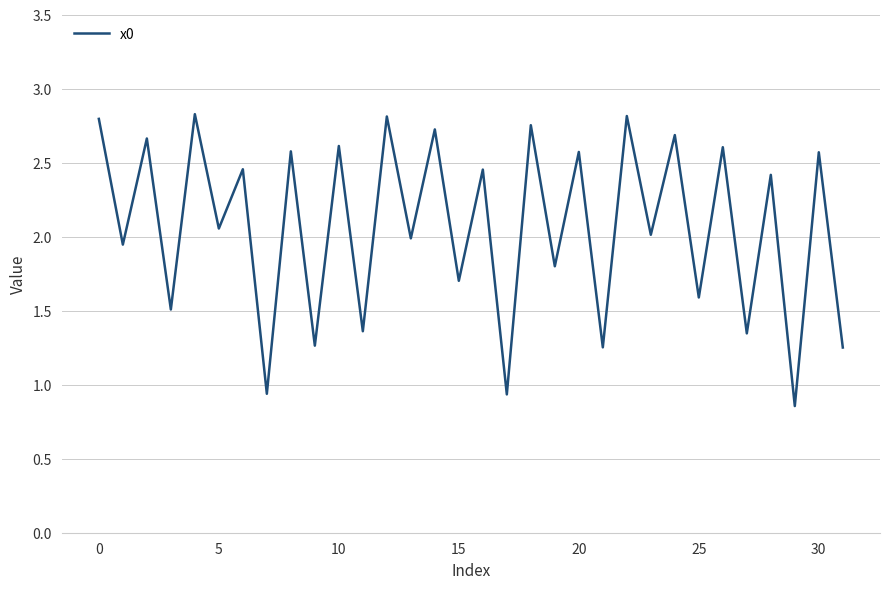

What is the difference between the maximum and minimum values?

2.0